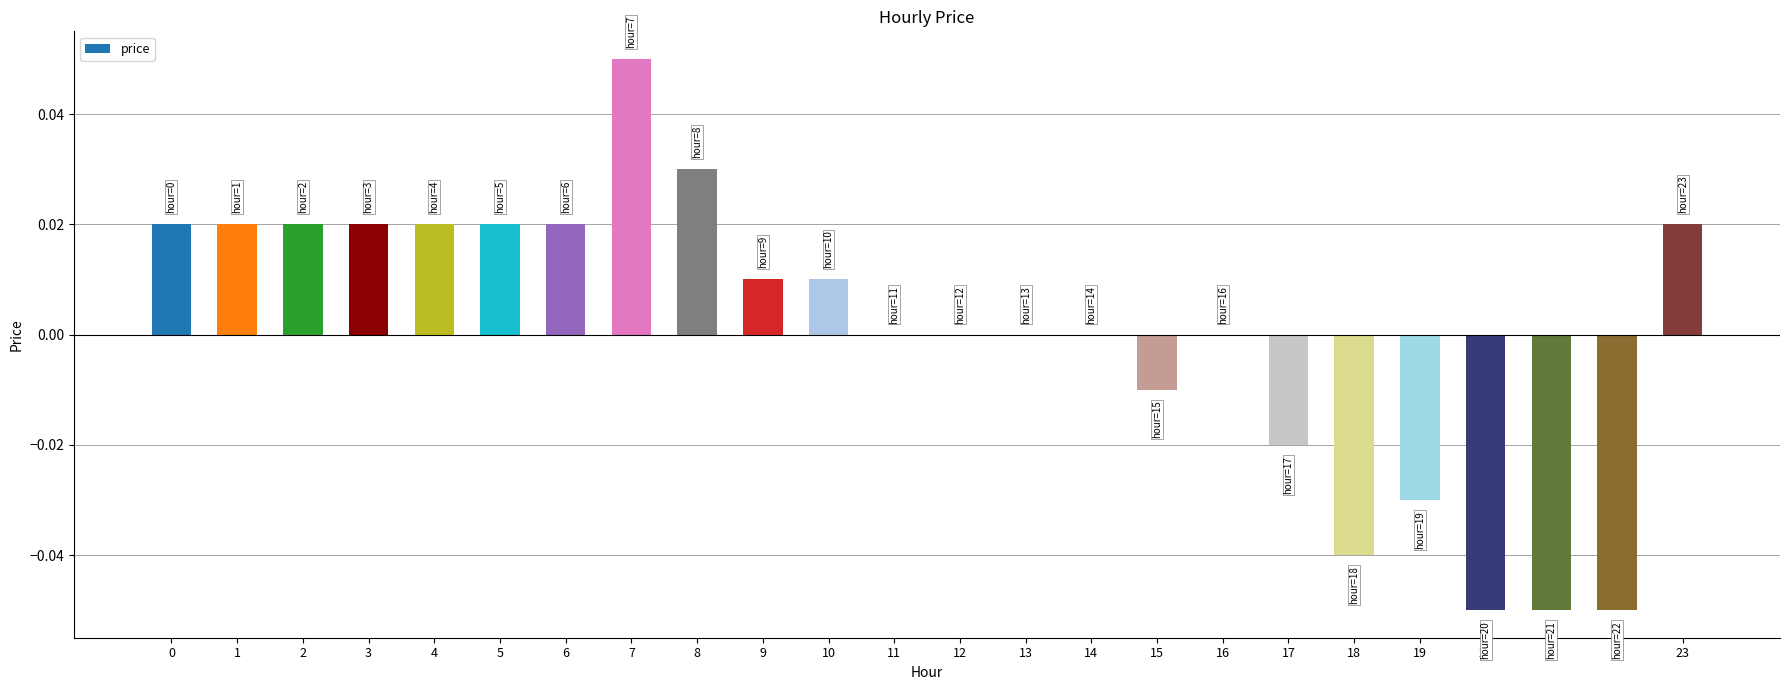

Between 18 and 22, which is larger?

18